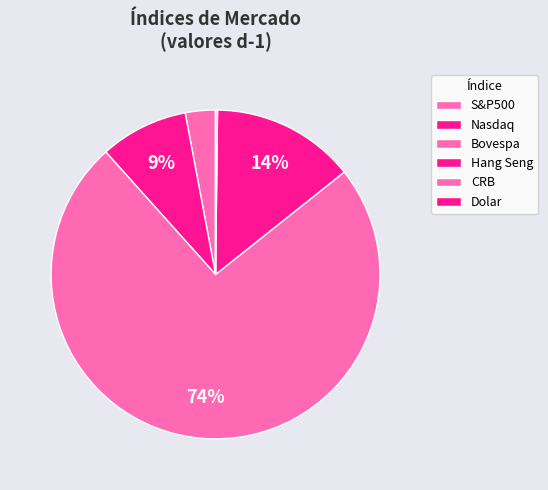

Which category has the biggest portion of the pie?

Bovespa